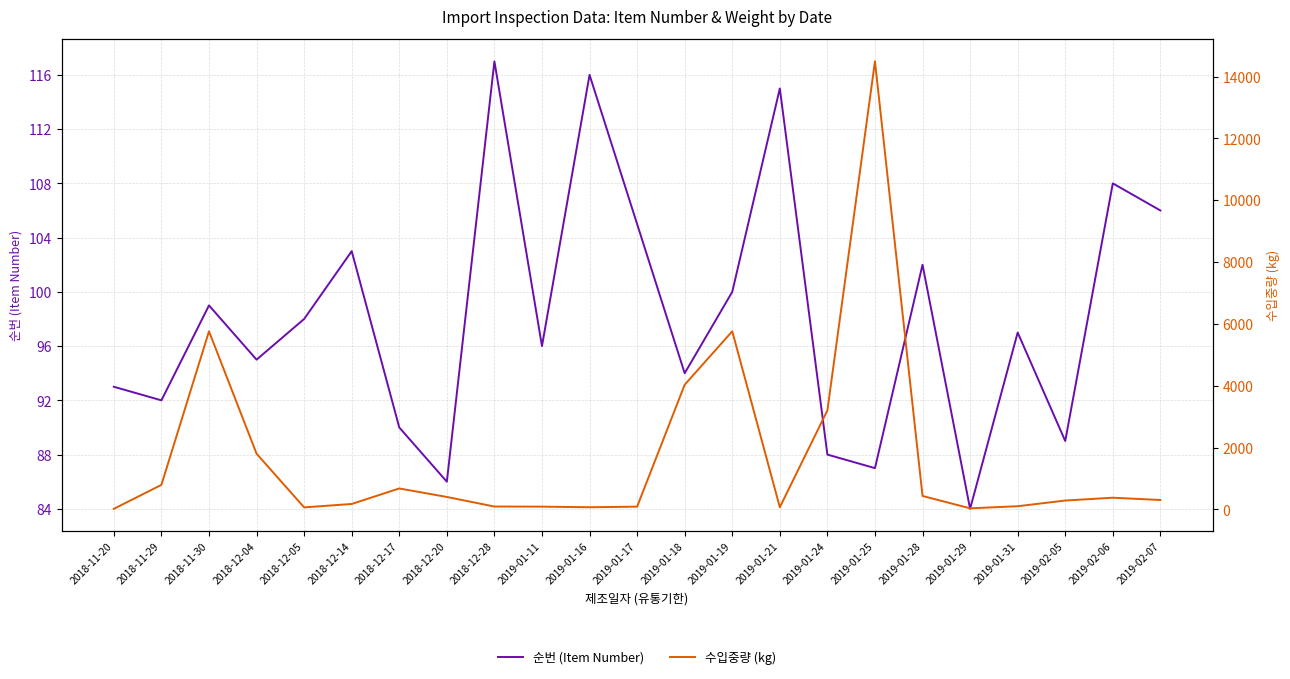

The 수입중량 (kg) series shows 792 at 2018-11-29. True or false?

True